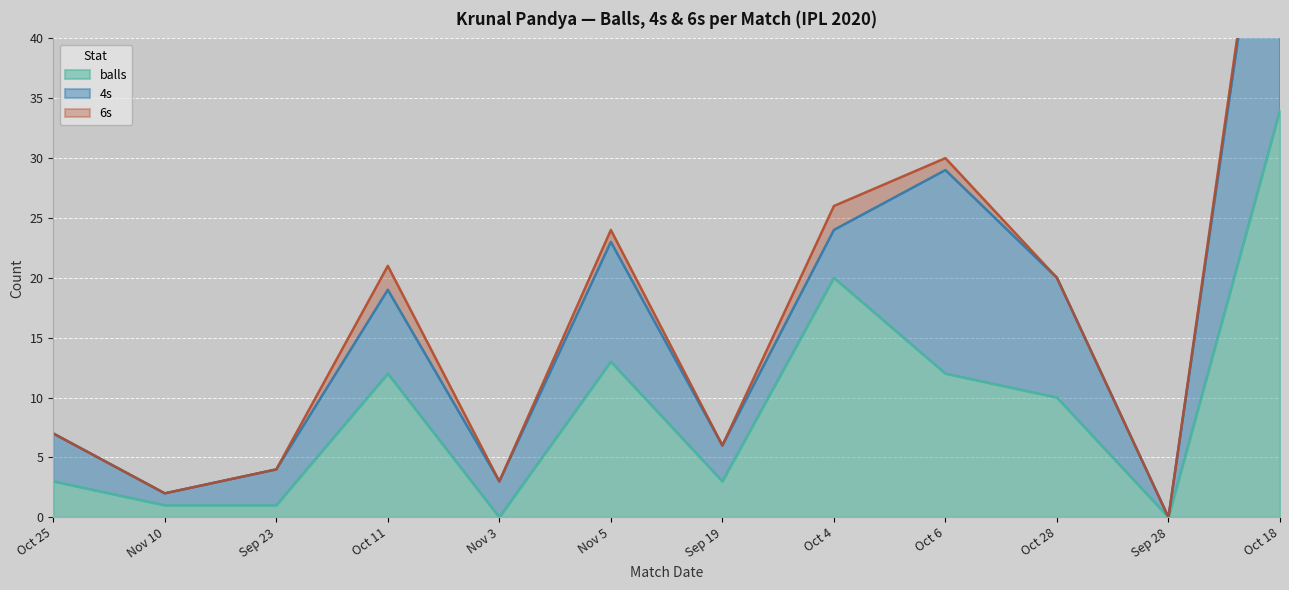

Between Oct 4 and Sep 23, which is larger?

Oct 4